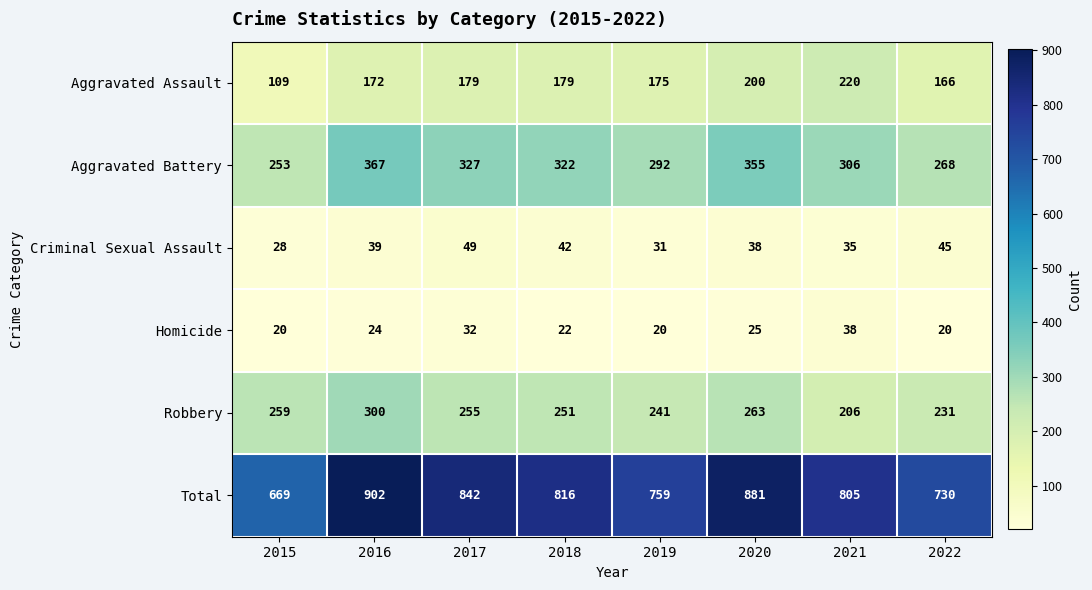

What is the smallest value displayed?

20